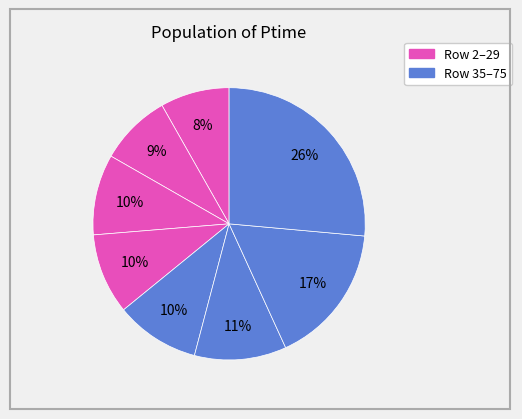

How many slices are in this pie chart?

8